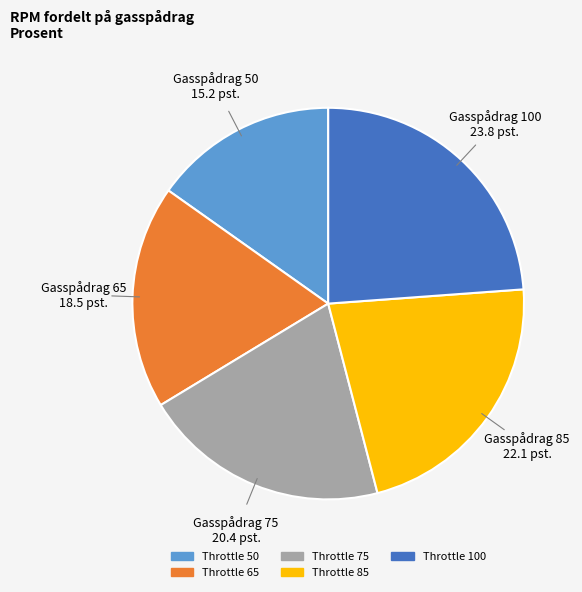

Does any single category account for the majority?

No